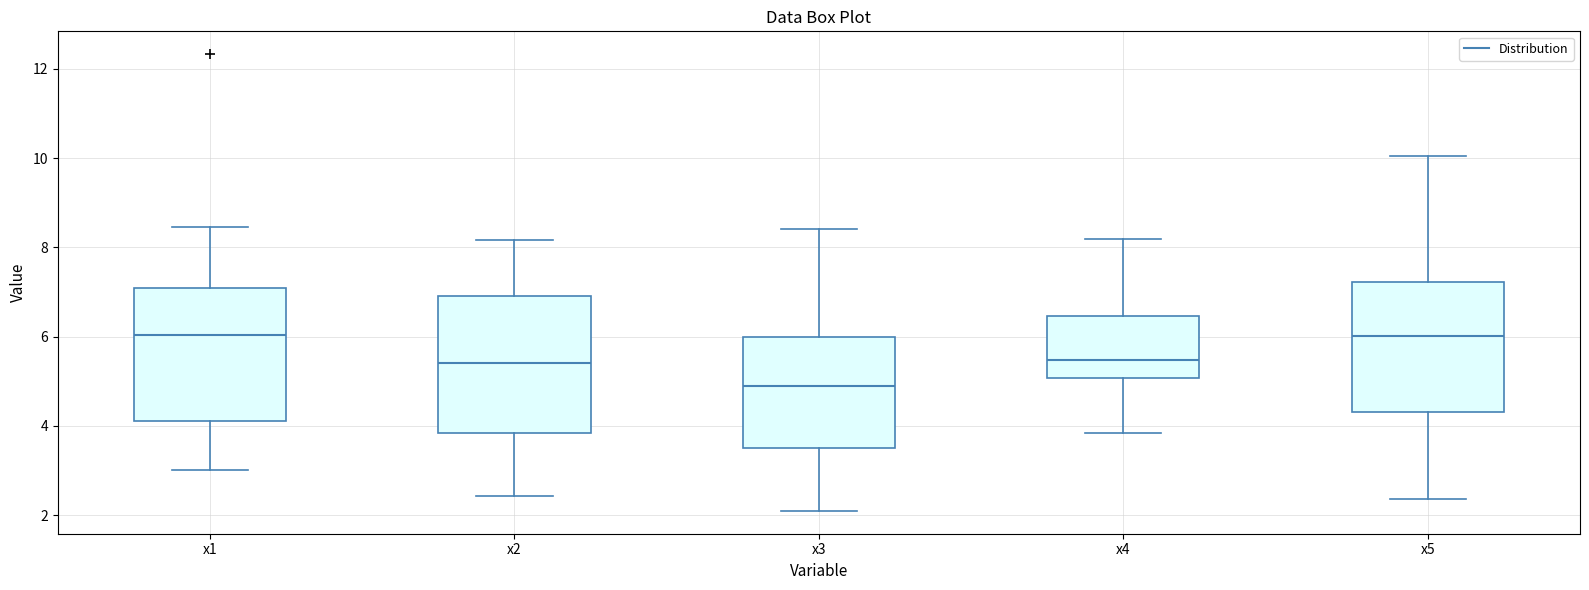

Reading left to right, read every box against the y-axis: the position of its median line, the range the box covers, and the ends of its whiskers. The values are not printed on the chart, so give them approximately, as read against the axis.

x1: median 6.0, box 4.2 to 7.0, whiskers 3.0 to 8.4
x2: median 5.4, box 3.8 to 7.0, whiskers 2.4 to 8.2
x3: median 4.8, box 3.4 to 6.0, whiskers 2.0 to 8.4
x4: median 5.4, box 5.0 to 6.4, whiskers 3.8 to 8.2
x5: median 6.0, box 4.4 to 7.2, whiskers 2.4 to 10.0